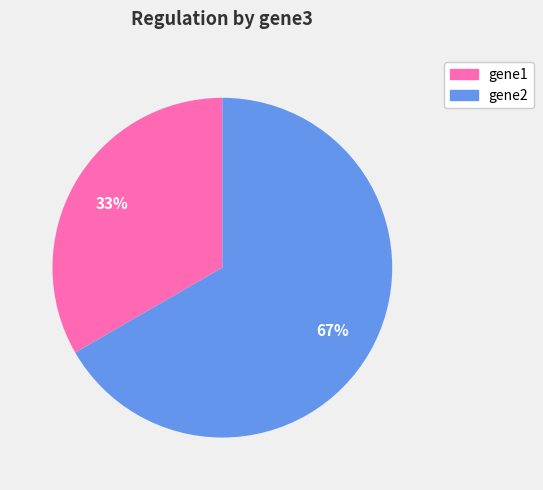

Count the number of slices in the pie.

2